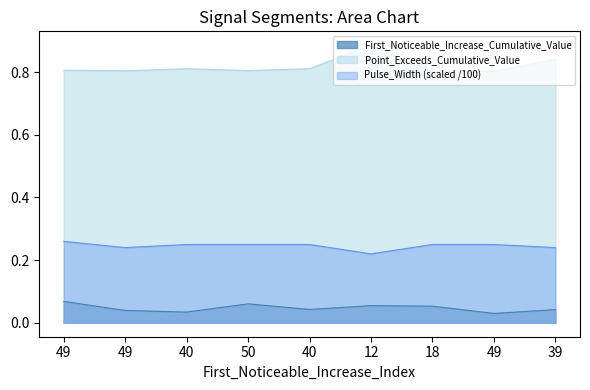

How many interior local valleys does the Point_Exceeds_Cumulative_Value series have?

3